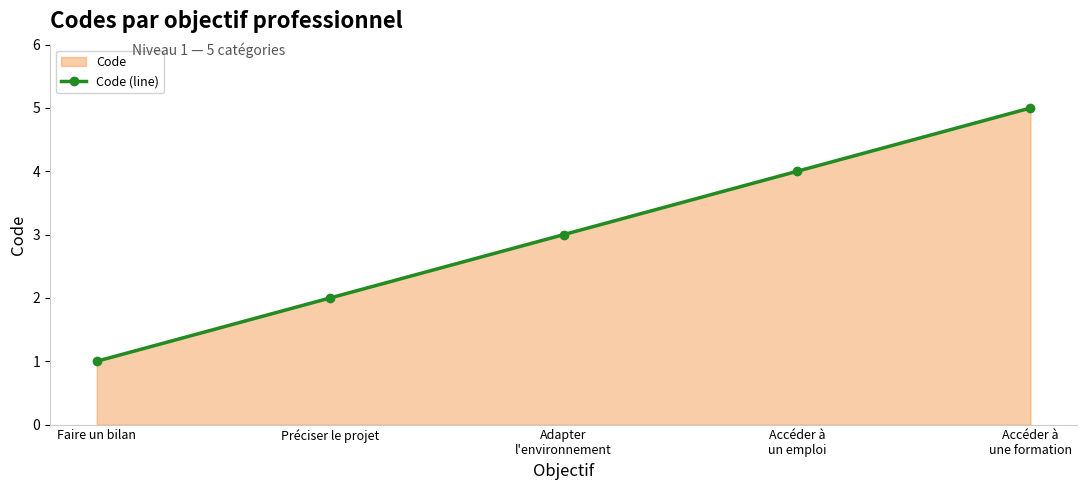

What is the difference between the values at Préciser le projet and Accéder à
un emploi?

2